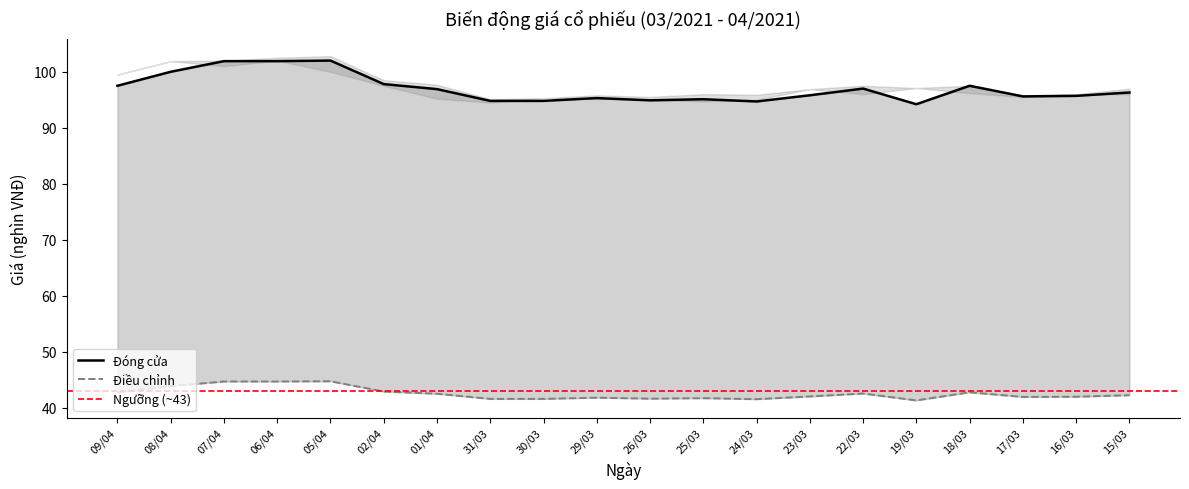

What is the sum of the Đóng cửa values at 24/03 and 15/03?

191.0